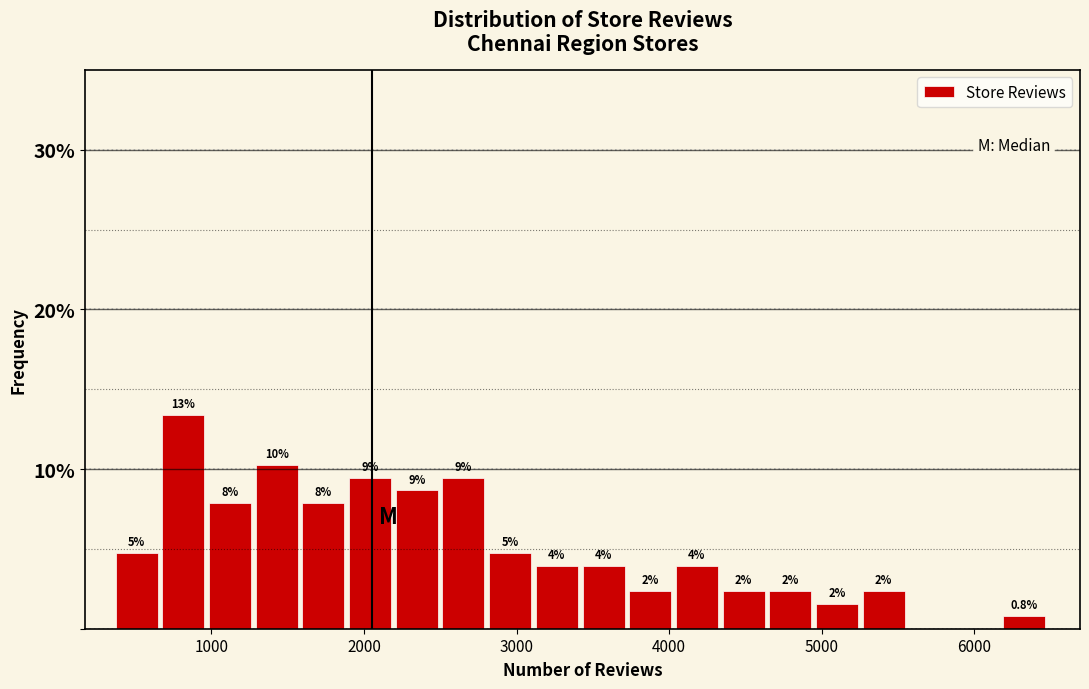

Read against the x-axis, roughly where is the centre of the tallest bar?

800